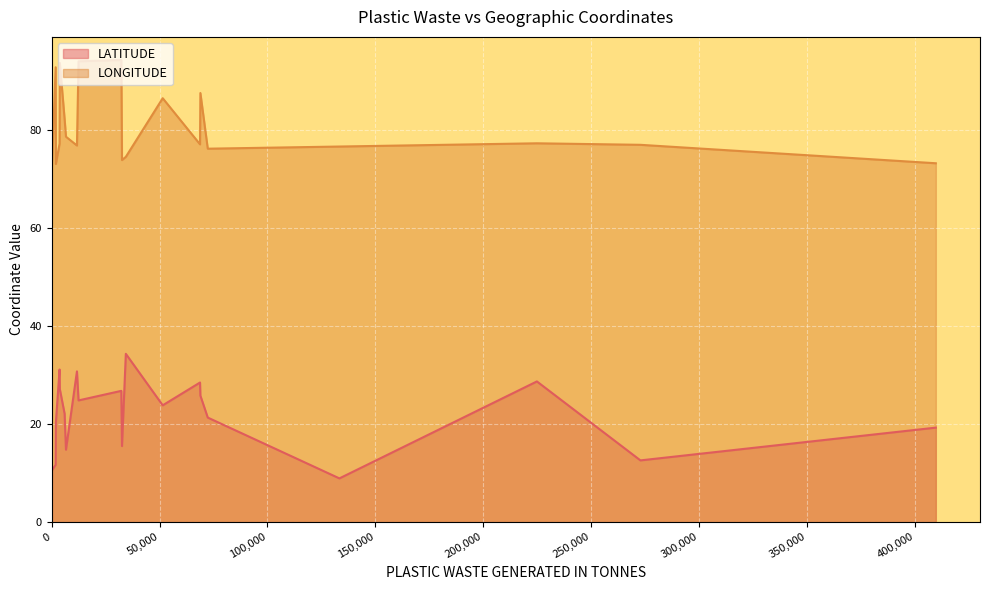

How many series are shown in this chart?

2